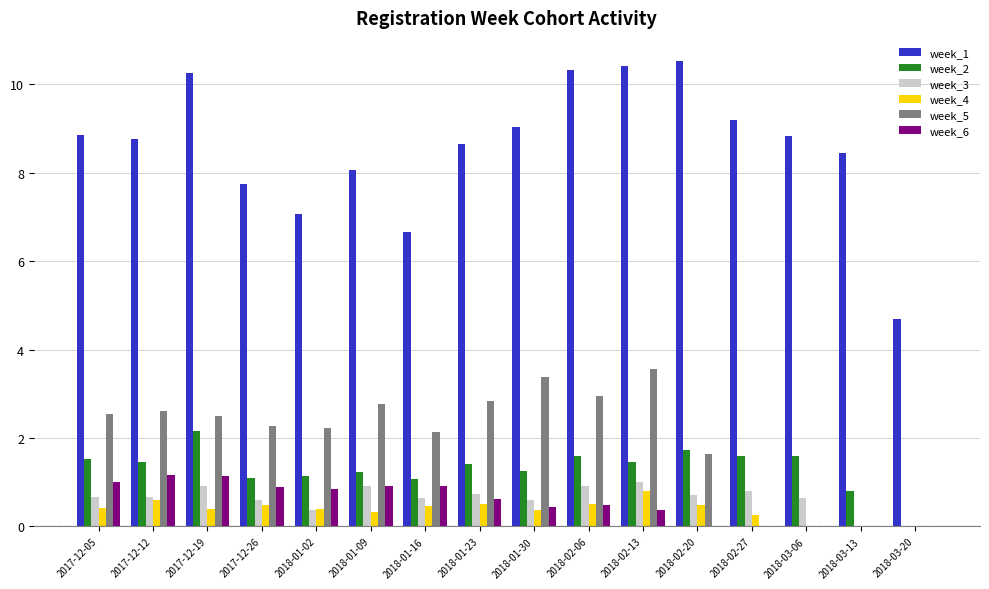

The value of week_3 at 2018-02-13 is 1.5. True or false?

False